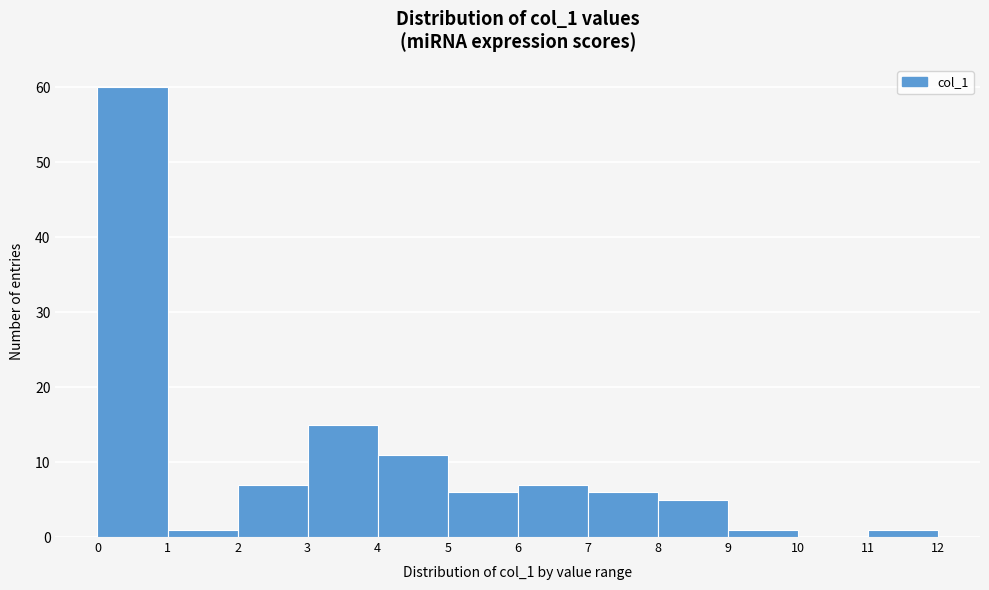

Over which range of the x-axis is the bar tallest?

0 to 1